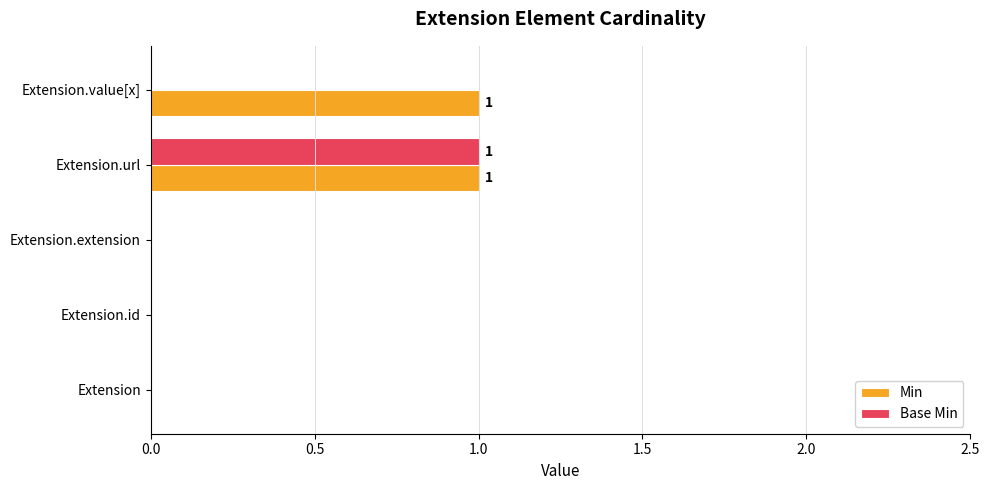

True or false: Base Min has a value of 0 at Extension.value[x].

True